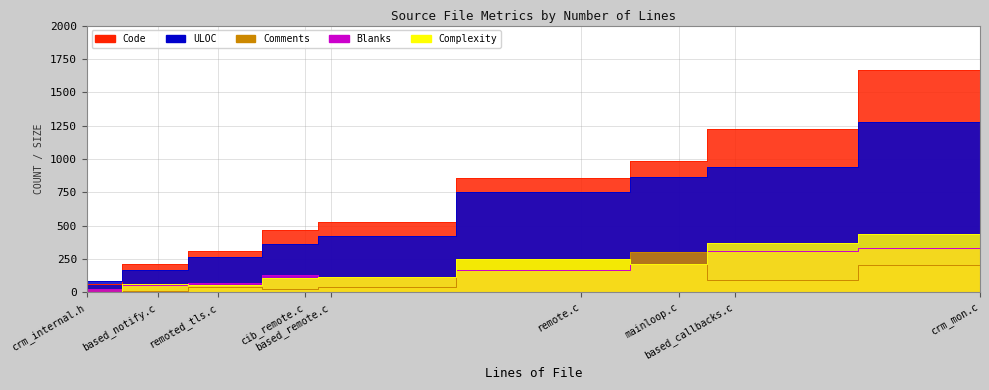

Reading right to left, what are all the values shown in this chart?

Code: based_callbacks.c=1222	based_notify.c=216	based_remote.c=529	cib_remote.c=467	crm_internal.h=65	crm_mon.c=1666	mainloop.c=984	remote.c=854	remoted_tls.c=307
Comments: based_callbacks.c=96	based_notify.c=8	based_remote.c=39	cib_remote.c=28	crm_internal.h=28	crm_mon.c=202	mainloop.c=300	remote.c=248	remoted_tls.c=42
Blanks: based_callbacks.c=311	based_notify.c=57	based_remote.c=117	cib_remote.c=130	crm_internal.h=22	crm_mon.c=333	mainloop.c=215	remote.c=167	remoted_tls.c=73
Complexity: based_callbacks.c=370	based_notify.c=59	based_remote.c=117	cib_remote.c=110	crm_internal.h=0	crm_mon.c=439	mainloop.c=212	remote.c=249	remoted_tls.c=56
ULOC: based_callbacks.c=938	based_notify.c=170	based_remote.c=420	cib_remote.c=359	crm_internal.h=83	crm_mon.c=1275	mainloop.c=864	remote.c=753	remoted_tls.c=265